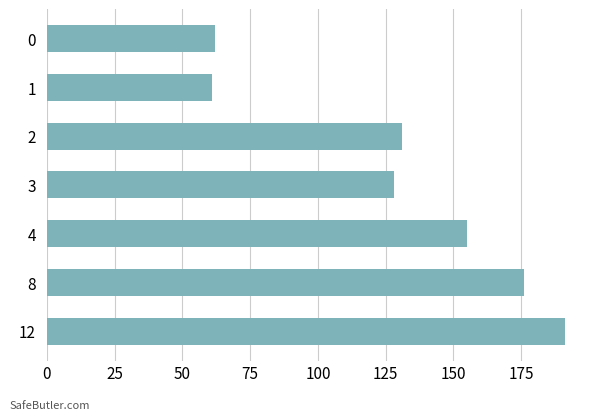

Which has a higher value, 3 or 12?

12